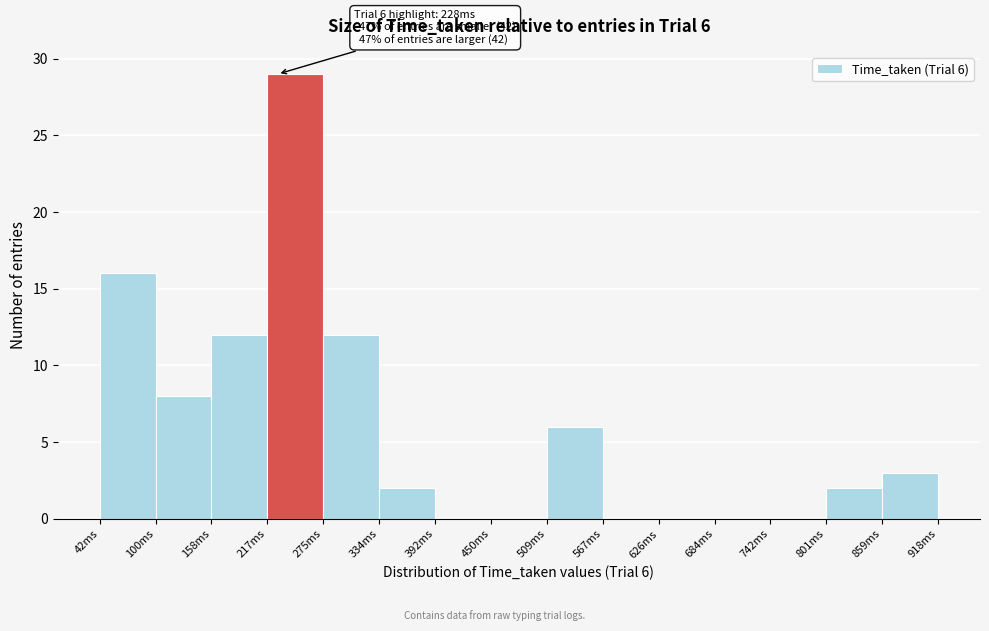

Over which range of the x-axis is the bar tallest?

220 to 280